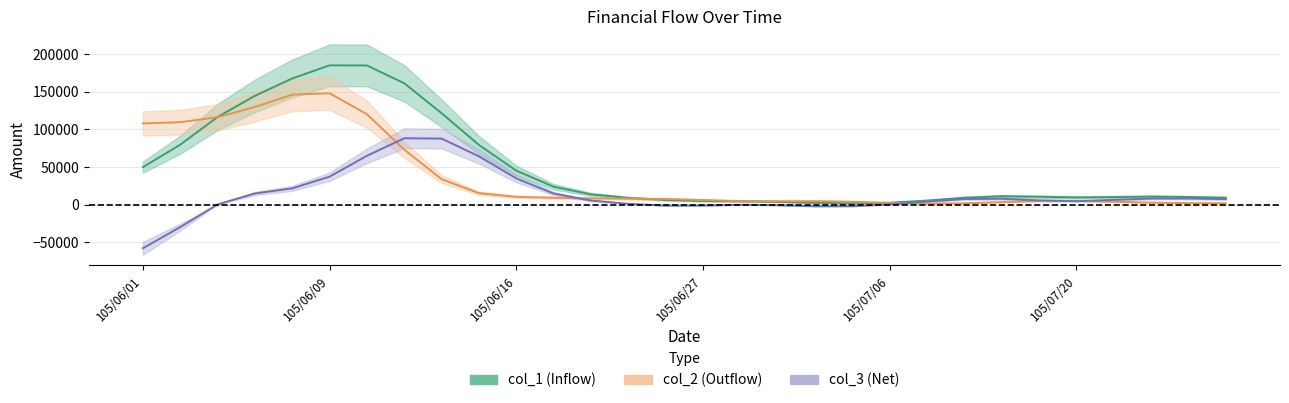

True or false: col_1 has a value of 5000 at 105/07/27.

True